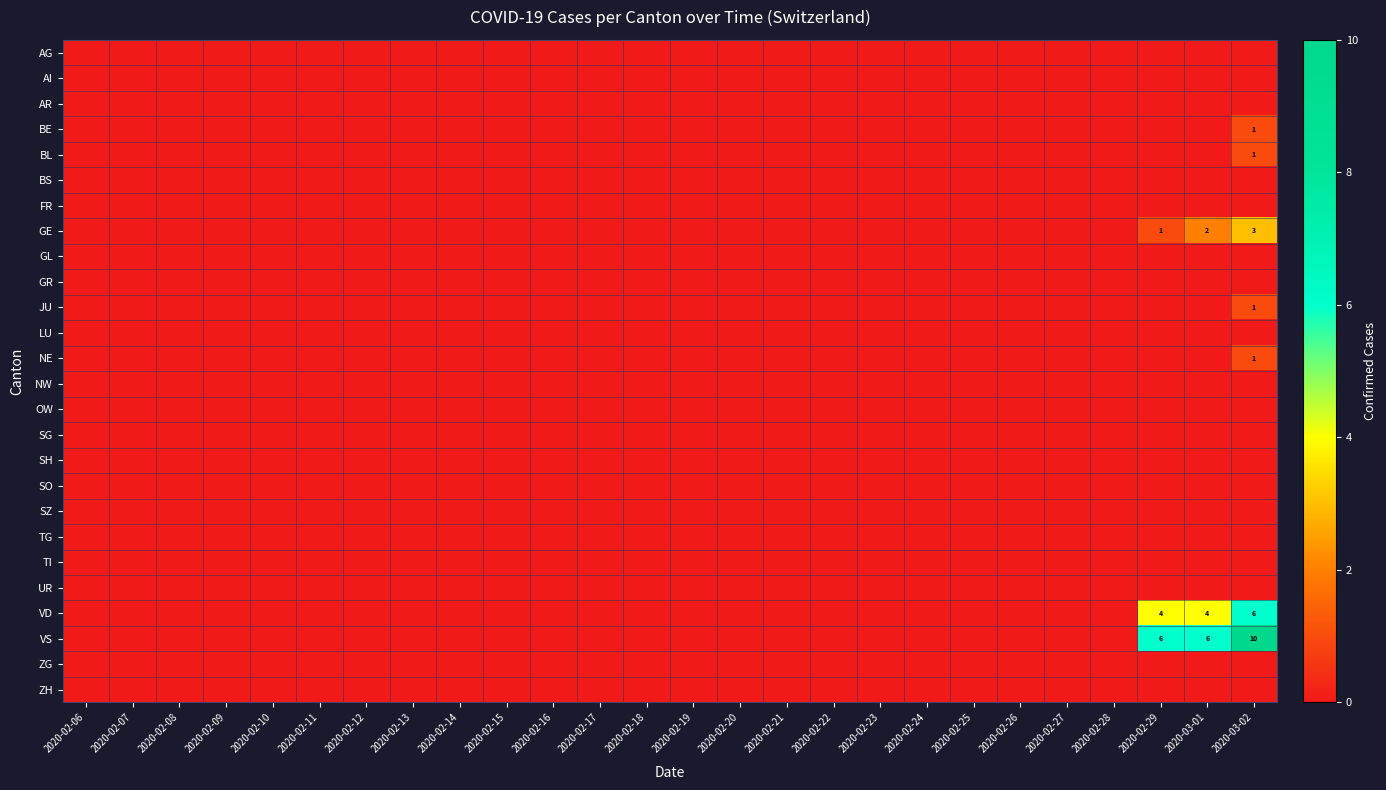

Rank the series at 2020-02-16 from highest to lowest value.

AG, AI, AR, BE, BL, BS, FR, GE, GL, GR, JU, LU, NE, NW, OW, SG, SH, SO, SZ, TG, TI, UR, VD, VS, ZG, ZH